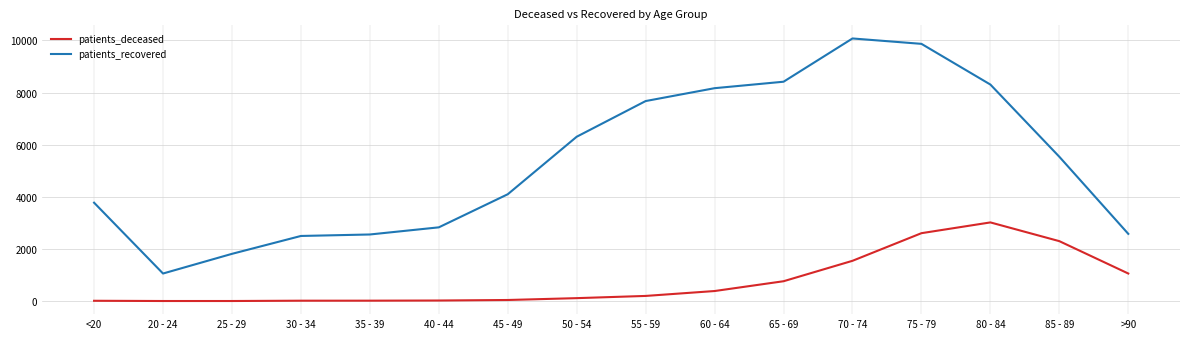

At which label does patients_recovered reach its minimum?

20 - 24